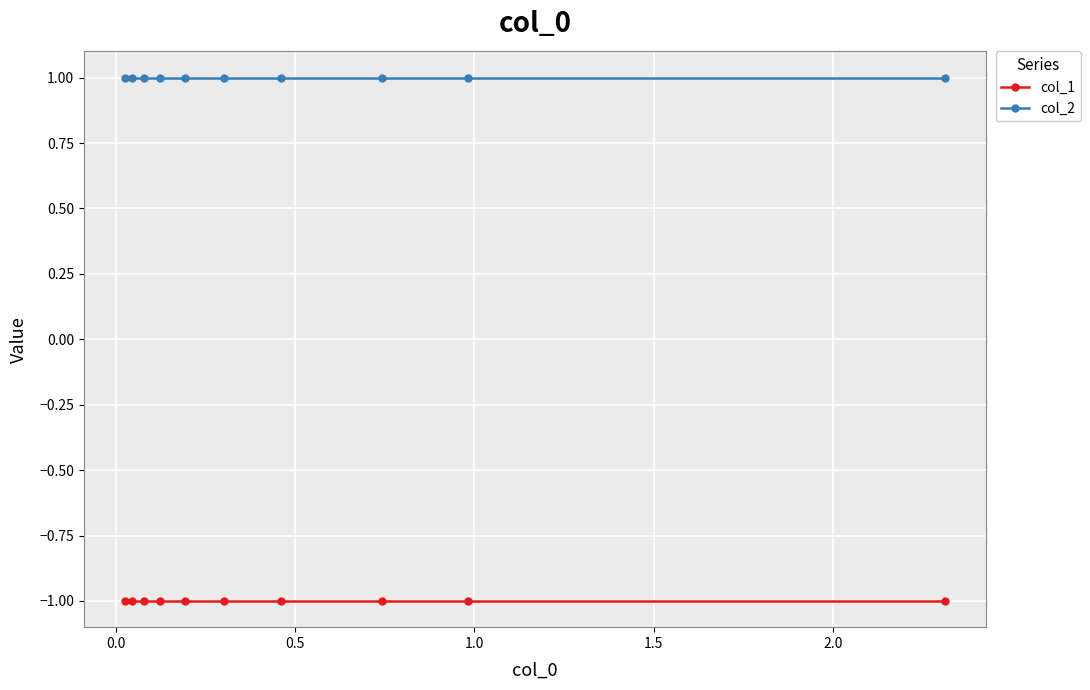

At how many categories does at least one series exceed 0?

10